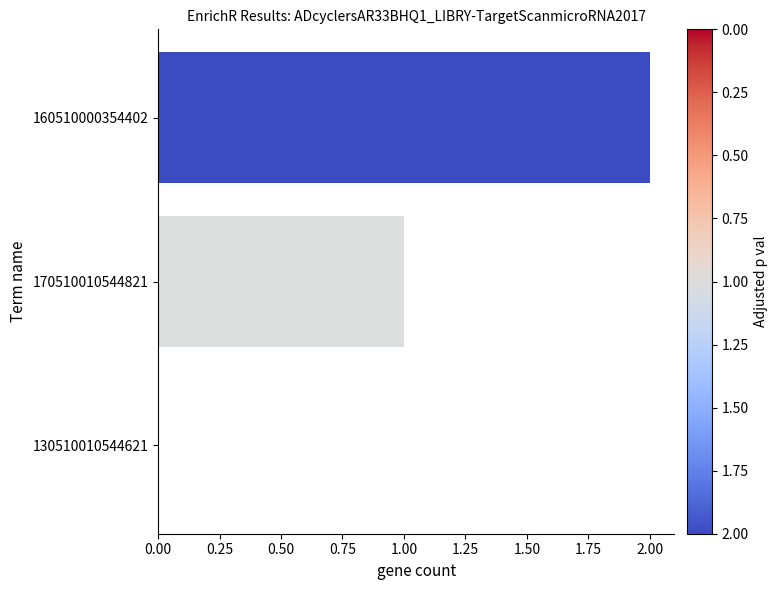

Is it true that the value at 170510010544821 is 0?

False